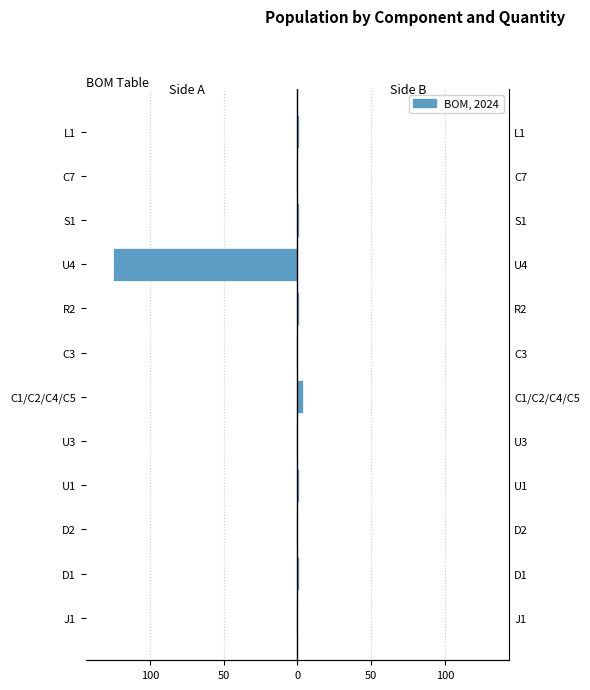

List the series in order of their overall mean, lowest first.

Side A, Side B